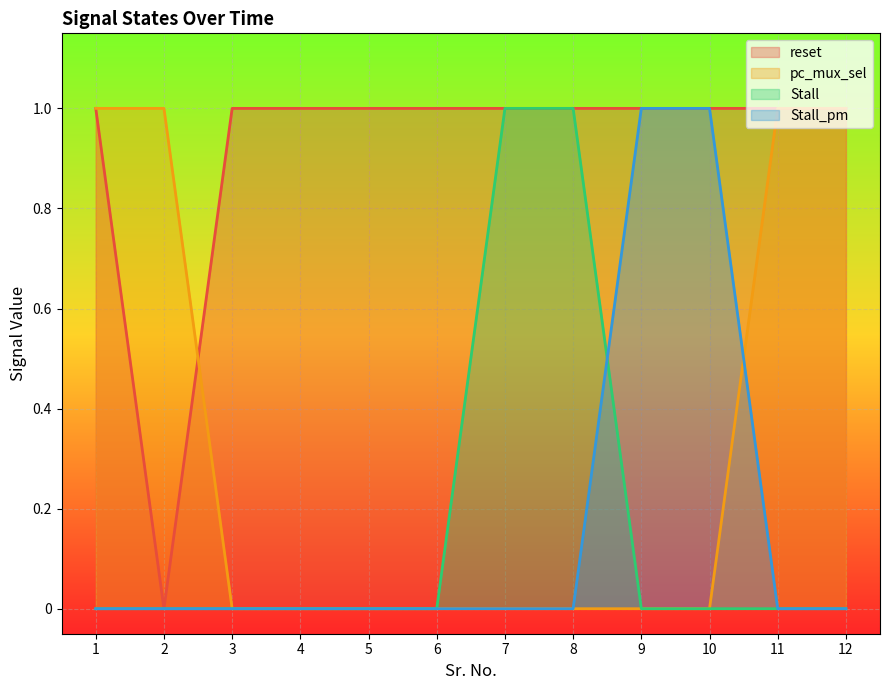

Reading right to left, list all the values displayed in this chart.

reset: 12=1	11=1	10=1	9=1	8=1	7=1	6=1	5=1	4=1	3=1	2=0	1=1
pc_mux_sel: 12=1	11=1	10=0	9=0	8=0	7=0	6=0	5=0	4=0	3=0	2=1	1=1
Stall: 12=0	11=0	10=0	9=0	8=1	7=1	6=0	5=0	4=0	3=0	2=0	1=0
Stall_pm: 12=0	11=0	10=1	9=1	8=0	7=0	6=0	5=0	4=0	3=0	2=0	1=0